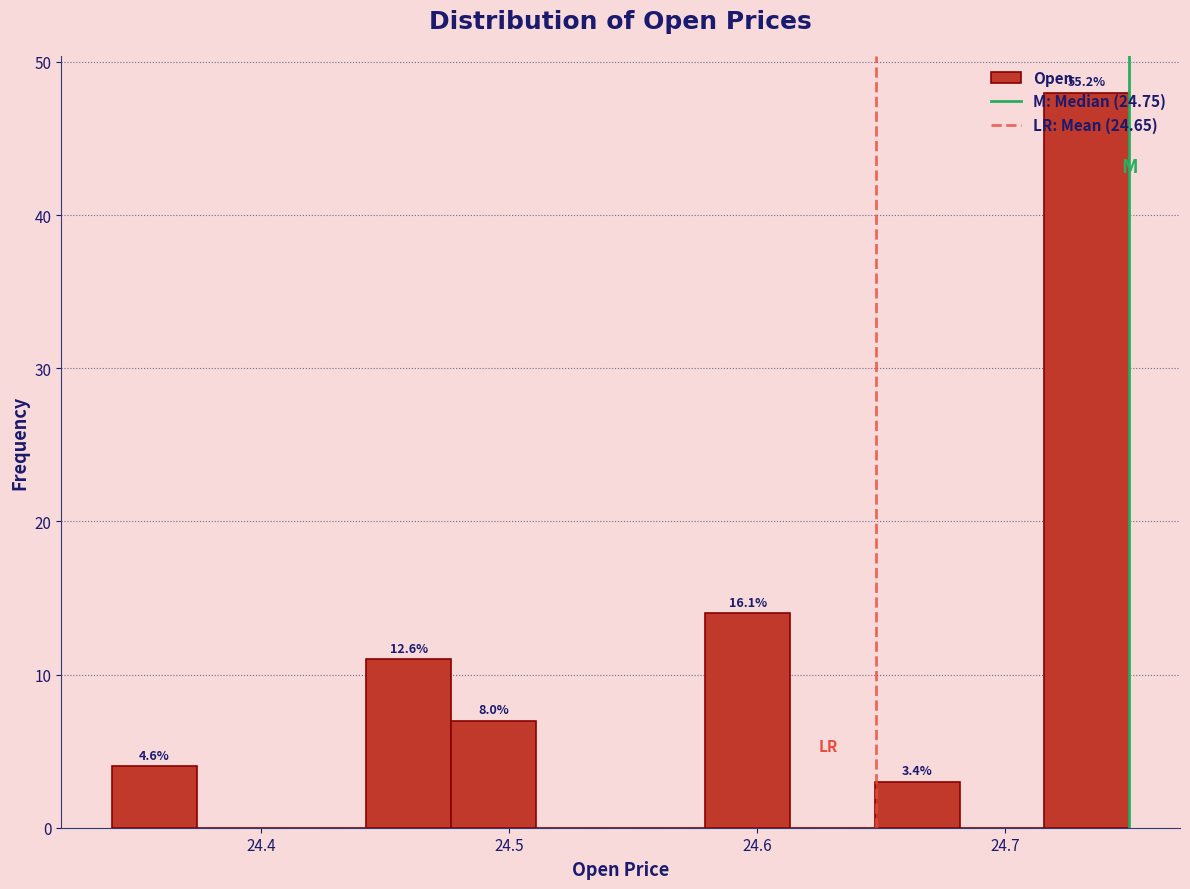

Around what value on the x-axis is the tallest bar? Give the approximate position of its centre, as read against the axis.

24.73